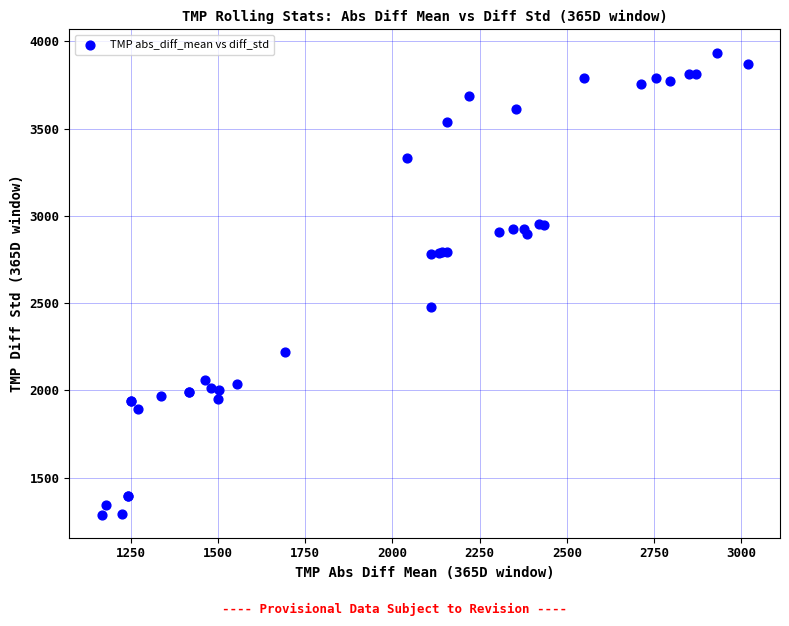

What Y value in the scatter plot is closest to 2611?

2478.0